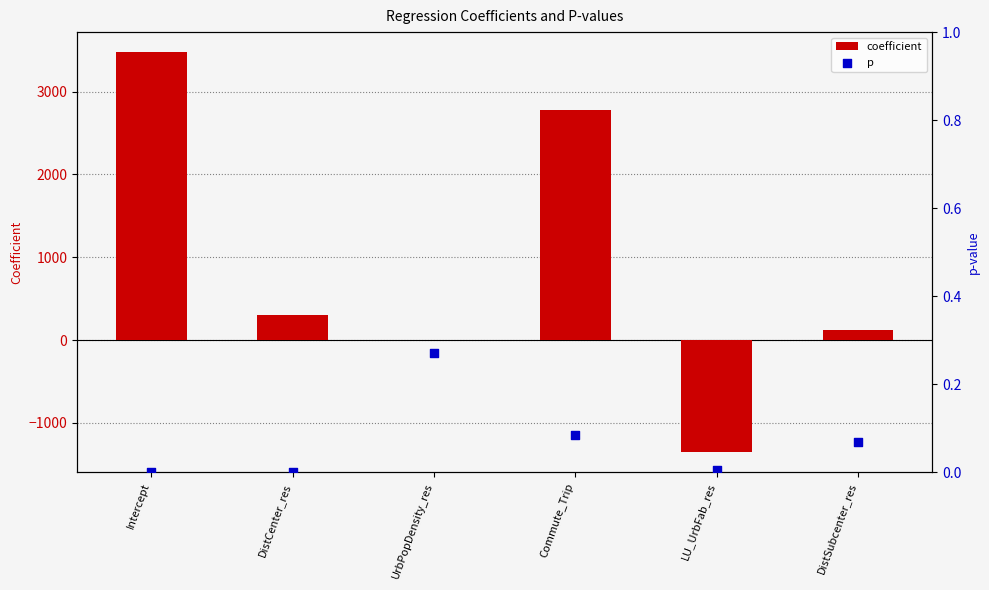

What are all the series names shown in the legend?

coefficient, p